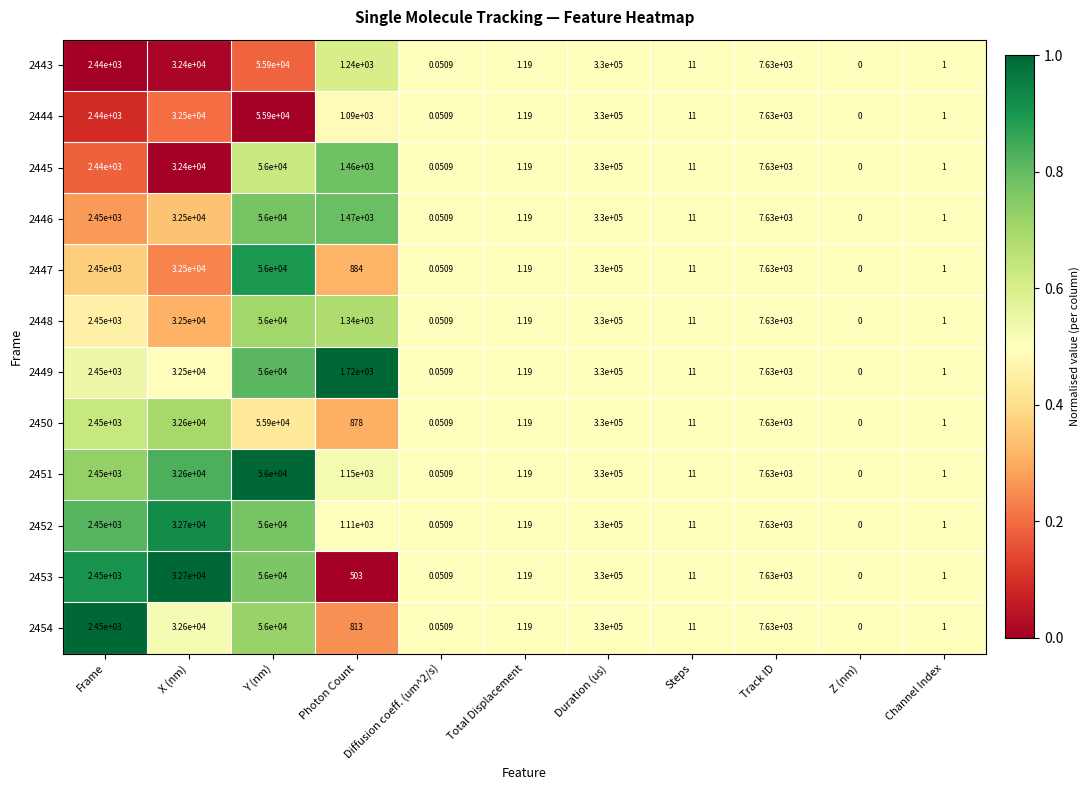

Is the value of 2449 at X (nm) greater than the value of 2443 at Z (nm)?

Yes